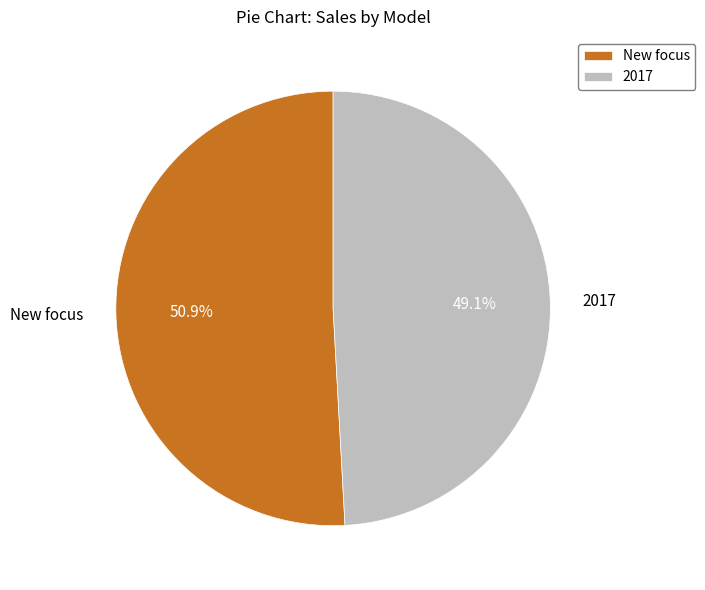

Is it true that 2017 is 49% of the pie?

True